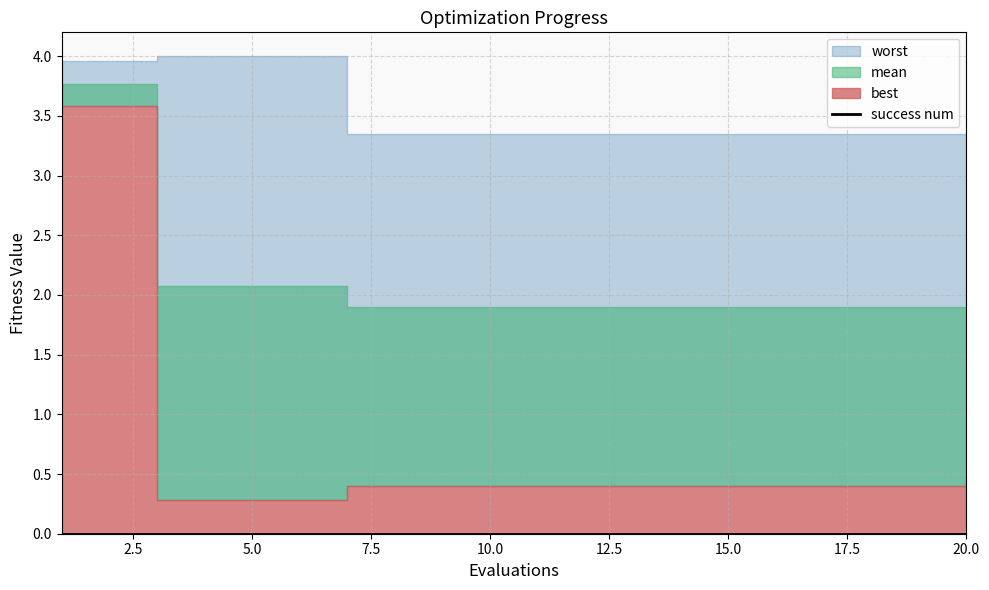

What is the average value of the mean series?

2.1